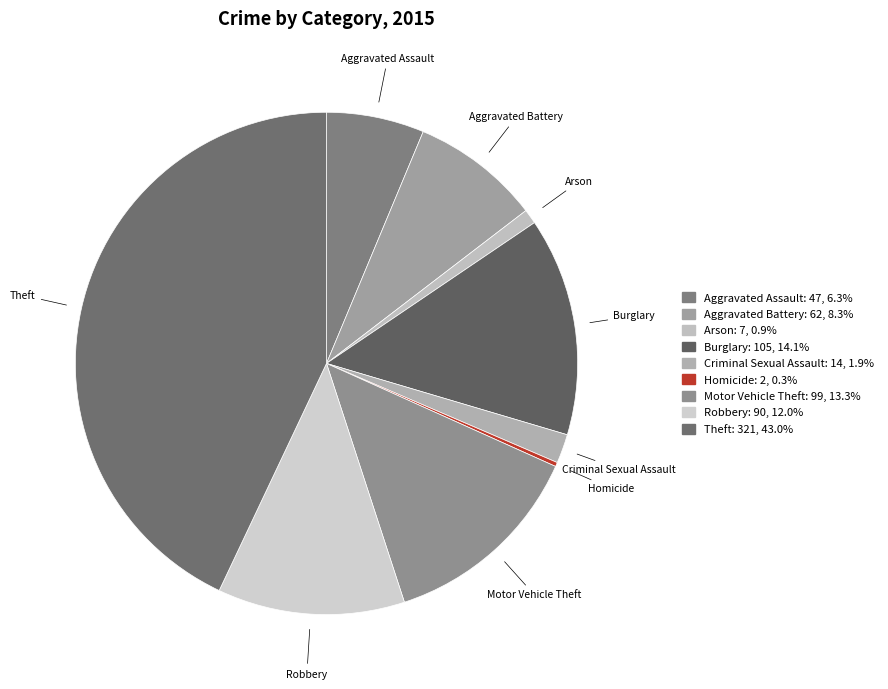

What is the largest slice in the pie chart?

Theft